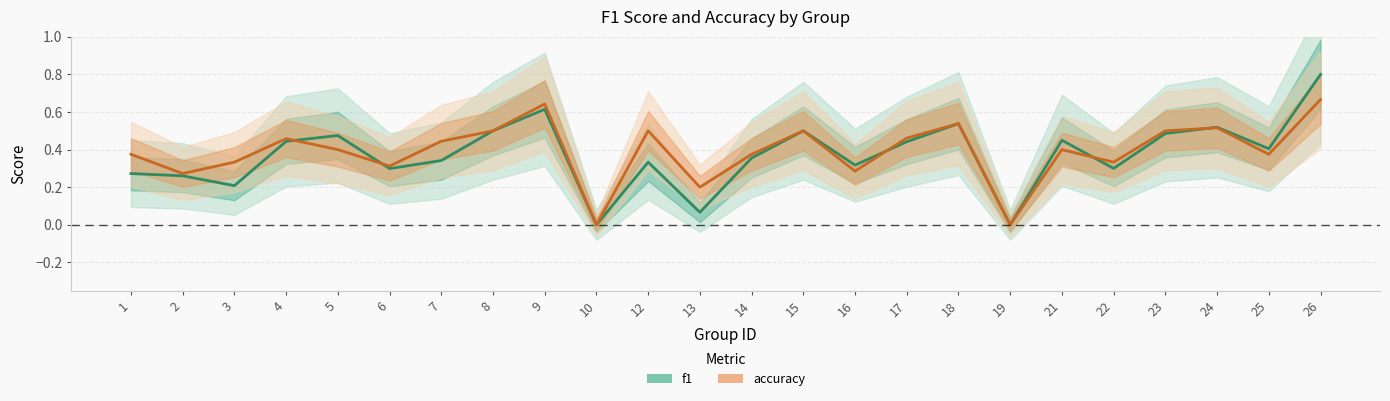

Which has a higher value, 8 or 4?

8